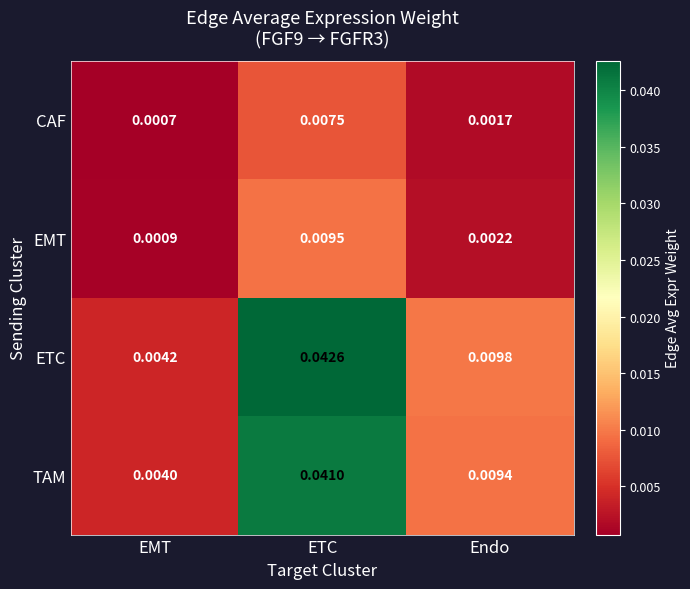

At which label is CAF closest to 0?

EMT